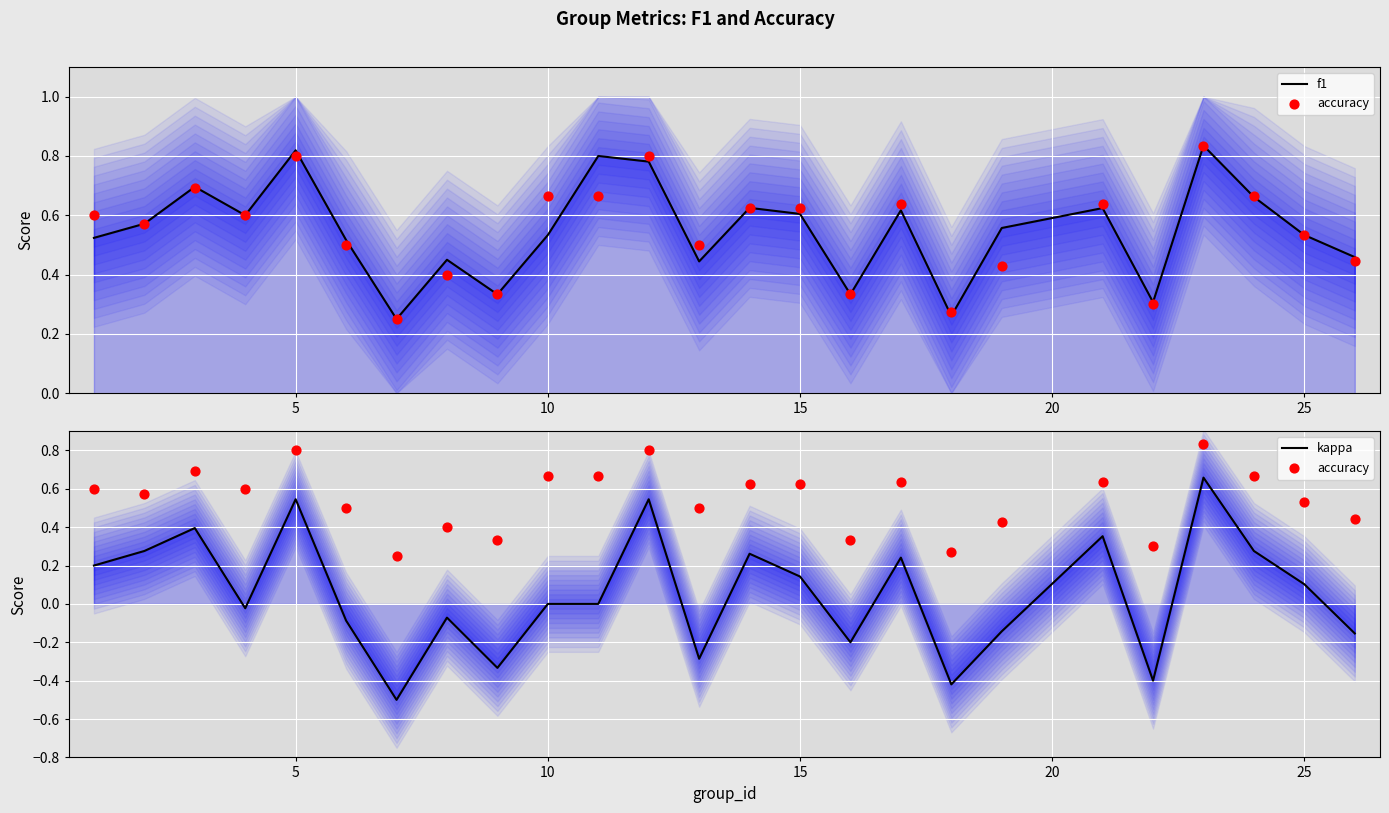

Is the value of f1 at 13 greater than the value of kappa at 18?

Yes